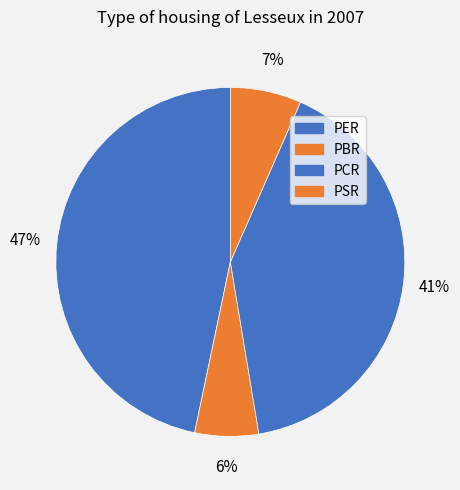

To the nearest percent, what portion does PCR represent?

41%